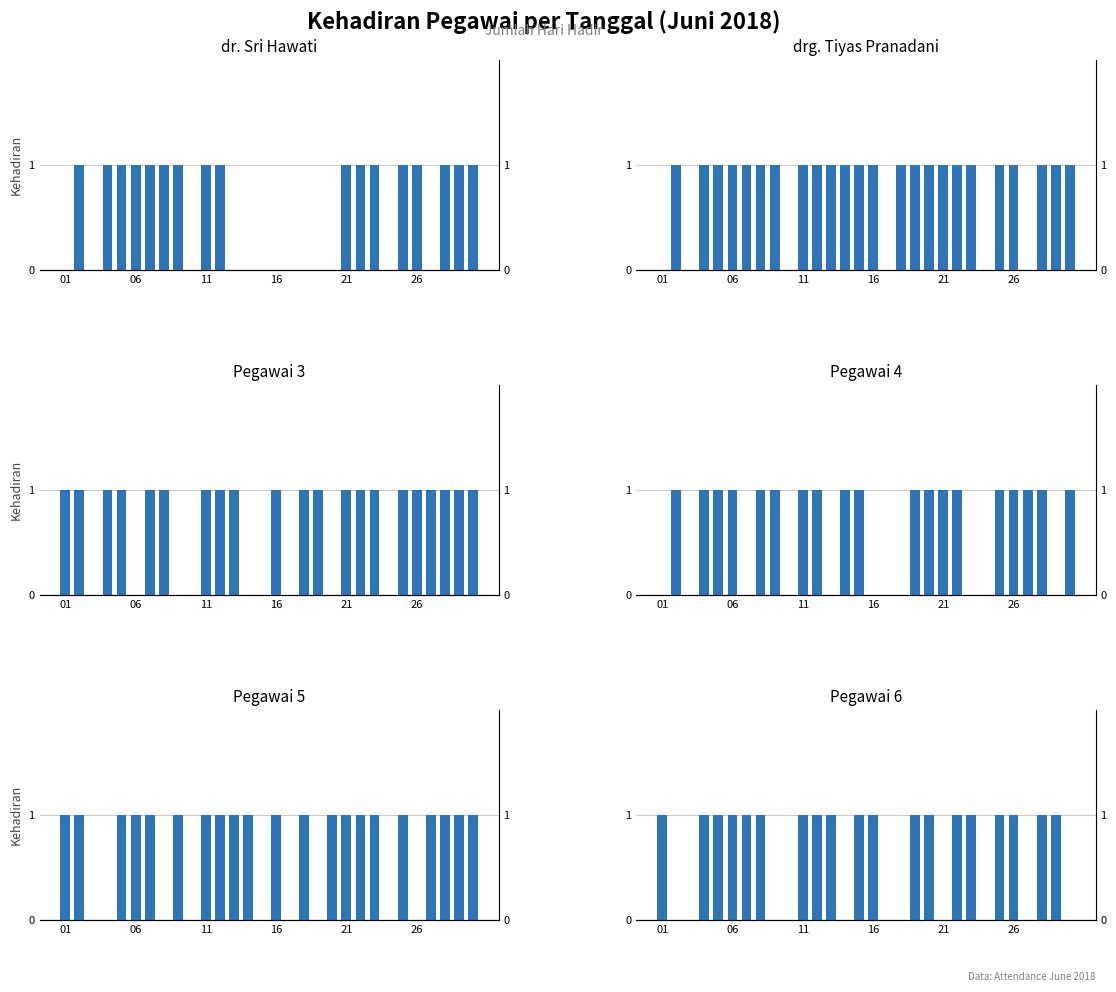

How many values in Pegawai 4 are above zero?

19